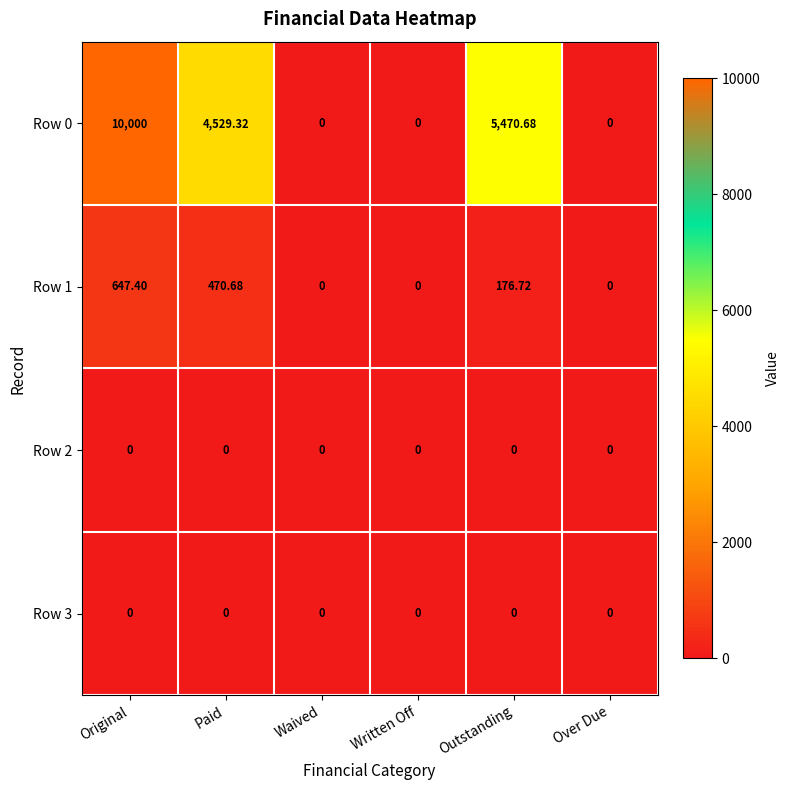

At which label does Row 1 reach its peak?

Original